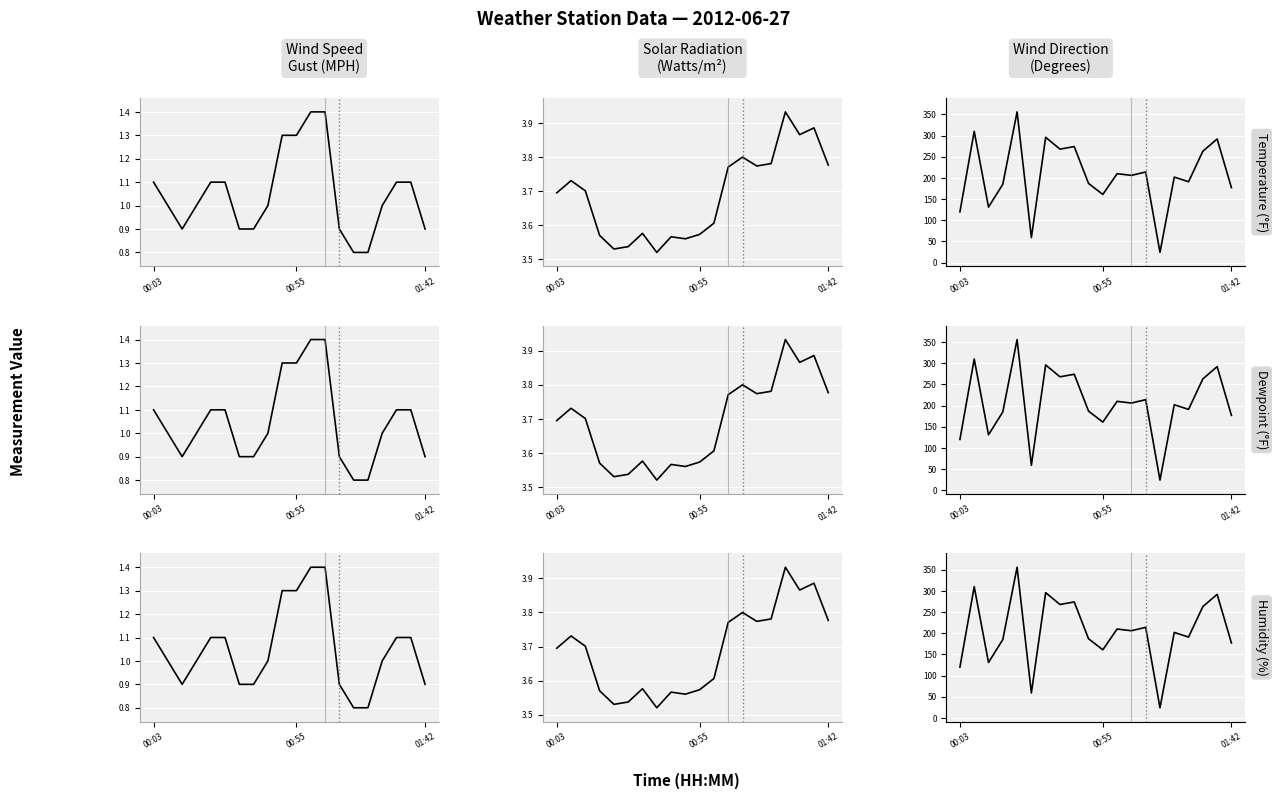

What is the difference between the SolarRadiationWatts/m^2 values at 11 and 17?

0.3